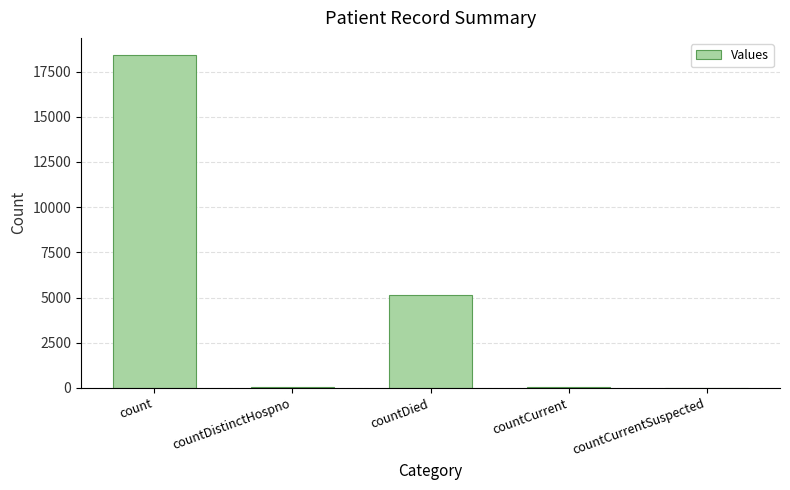

Between countDied and countDistinctHospno, which is larger?

countDied